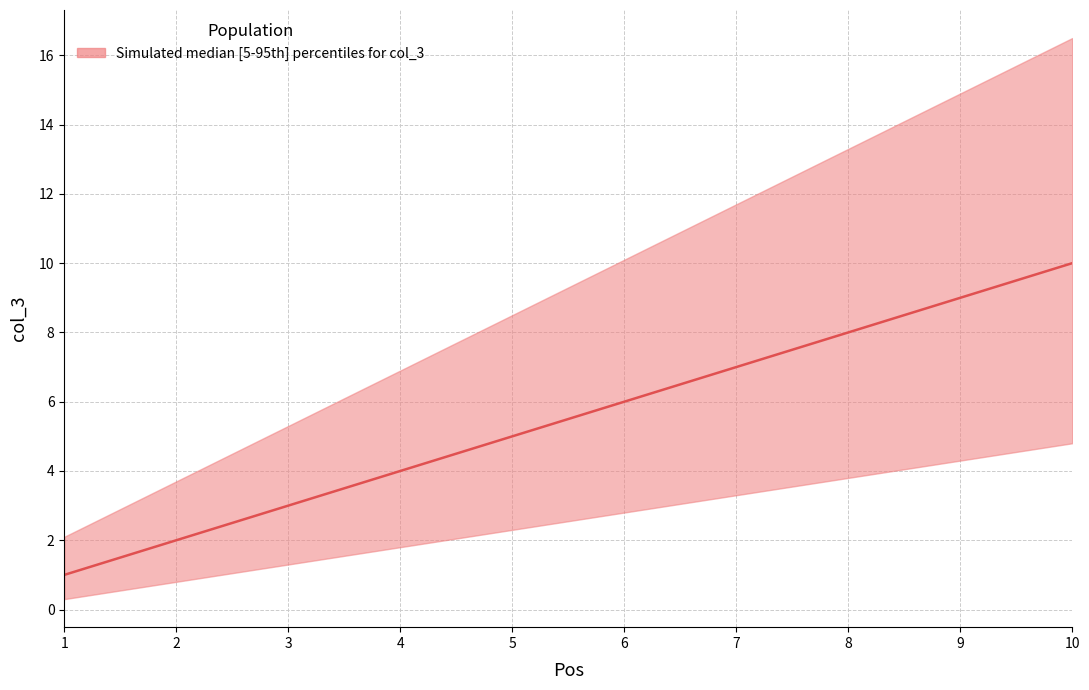

Between 2 and 4, which is larger?

4